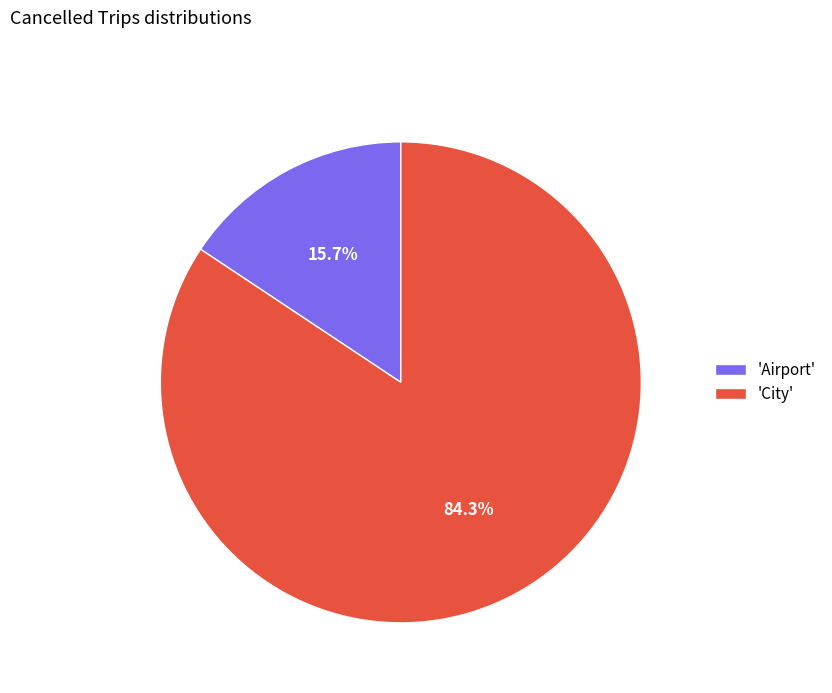

Which category has the smallest portion of the pie?

'Airport'